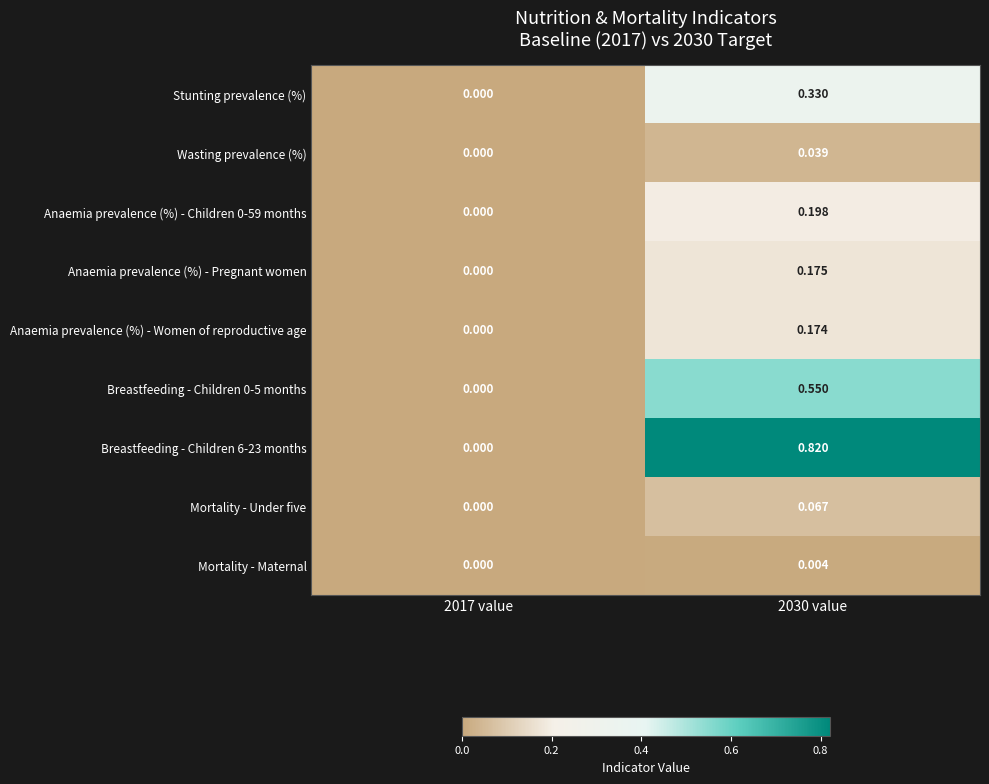

Which series has the widest spread of values?

Breastfeeding - Children 6-23 months